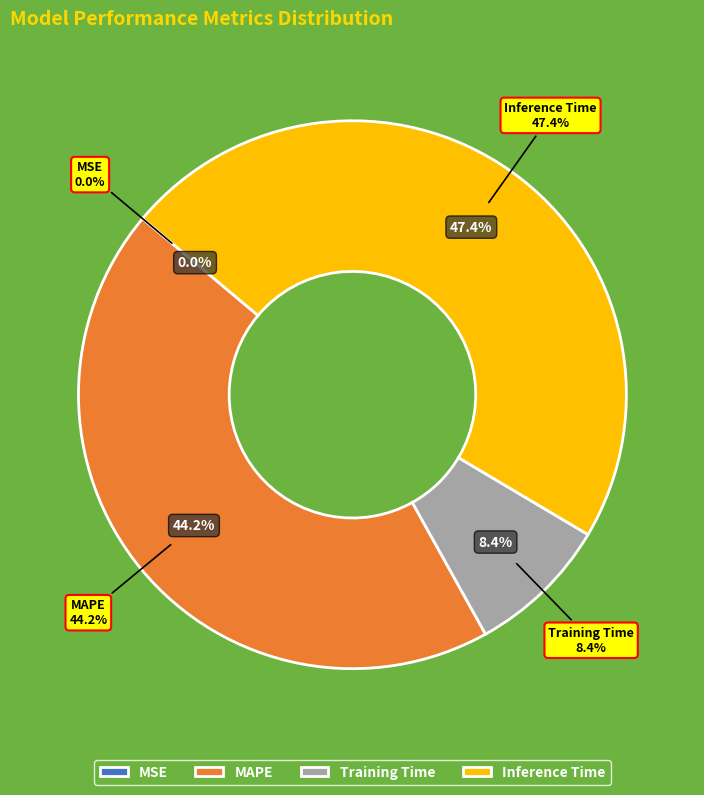

What is the total percentage of MSE and Inference Time?

47.4%